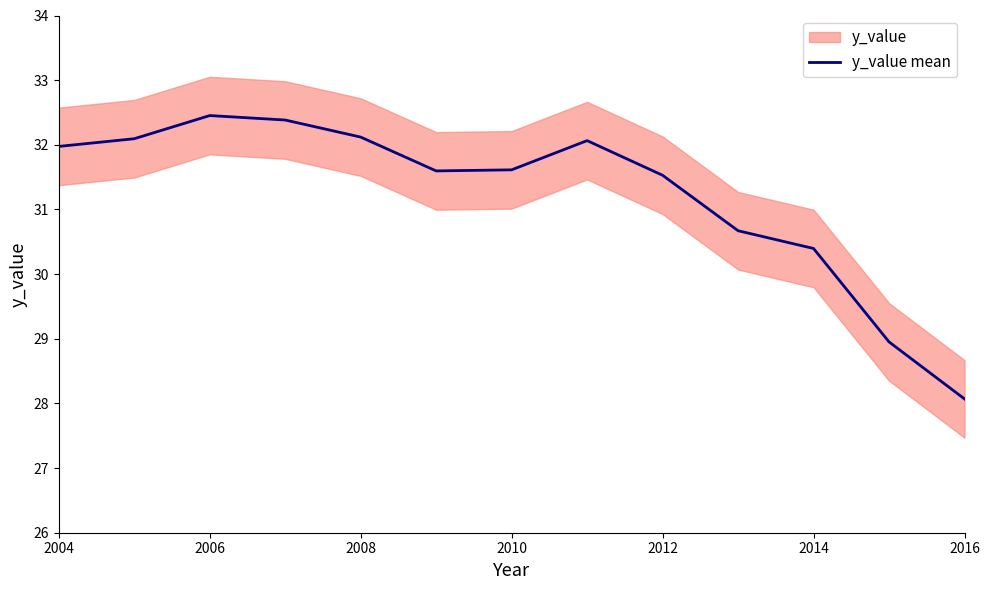

How many lines are shown in the chart?

1